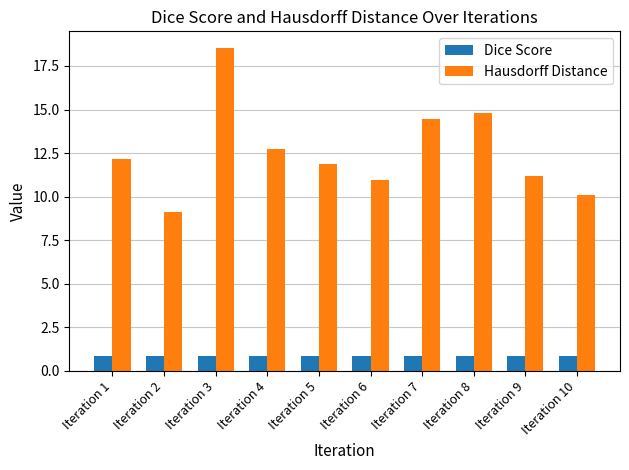

At which label does Hausdorff Distance first exceed 12?

Iteration 1